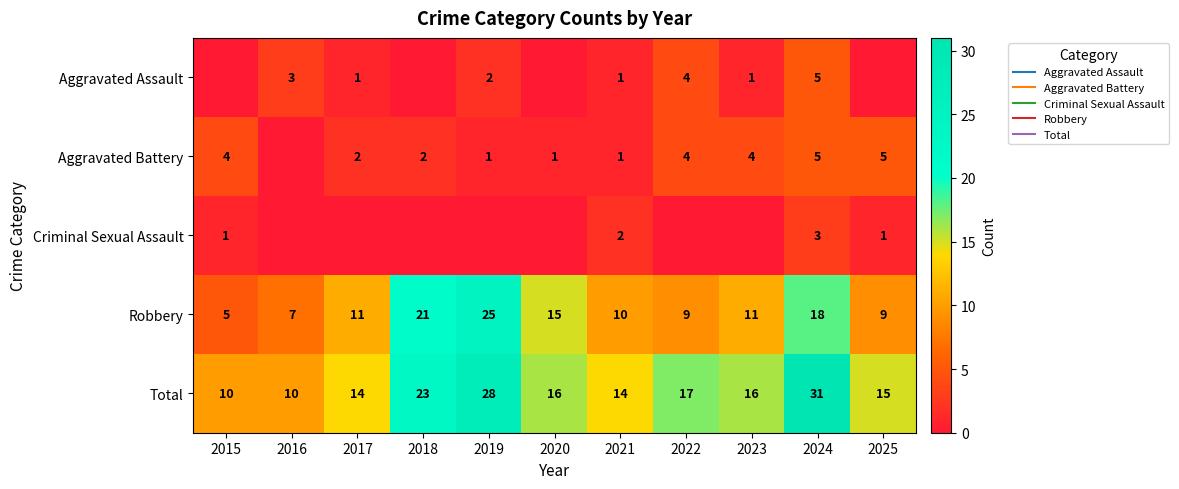

Which category has the highest value across all series?

2024